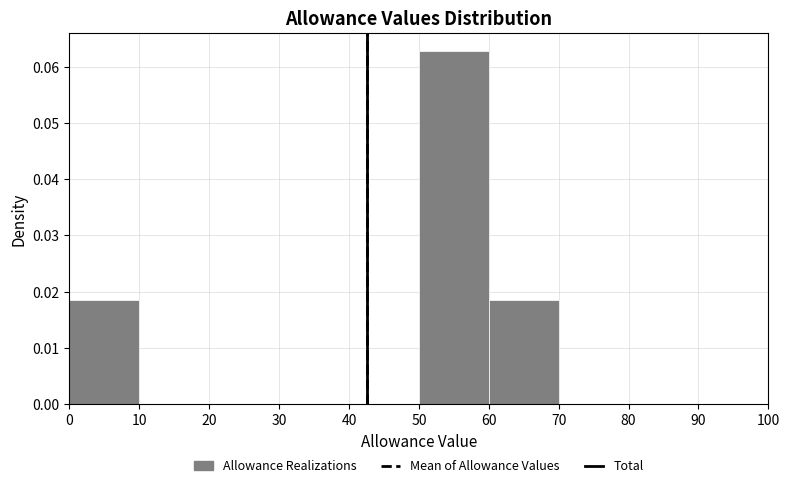

Reading left to right, list every bar in this chart as the range it spans on the x-axis followed by its height. The values are not printed on the chart, so give them approximately, as read against the axis.

0 to 10: 0.019
10 to 20: 0
20 to 30: 0
30 to 40: 0
40 to 50: 0
50 to 60: 0.063
60 to 70: 0.019
70 to 80: 0
80 to 90: 0
90 to 100: 0